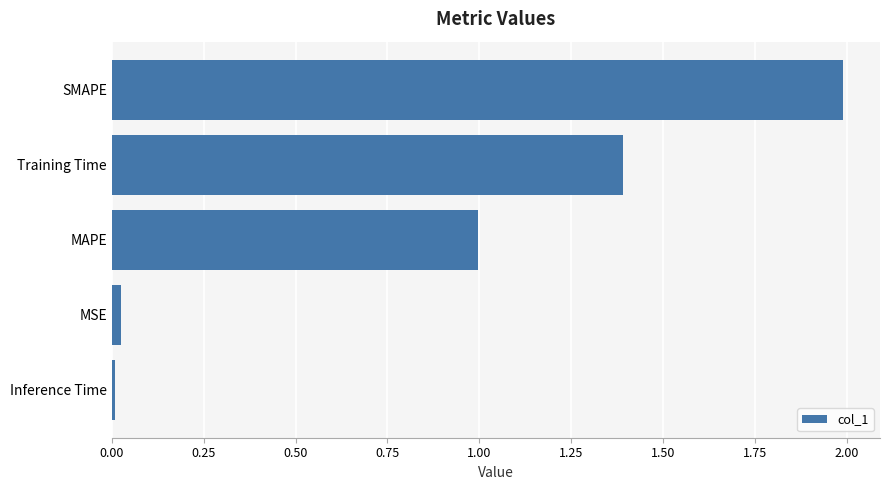

What is the ratio of the value at Training Time to the value at SMAPE?

0.7